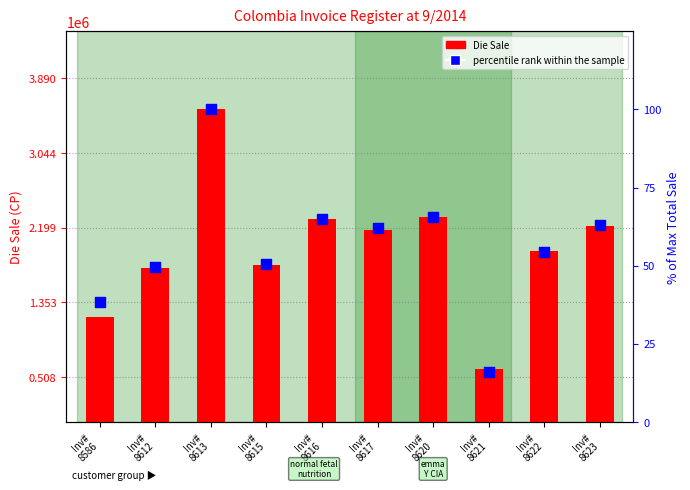

At how many categories does at least one series exceed 1750359?

7